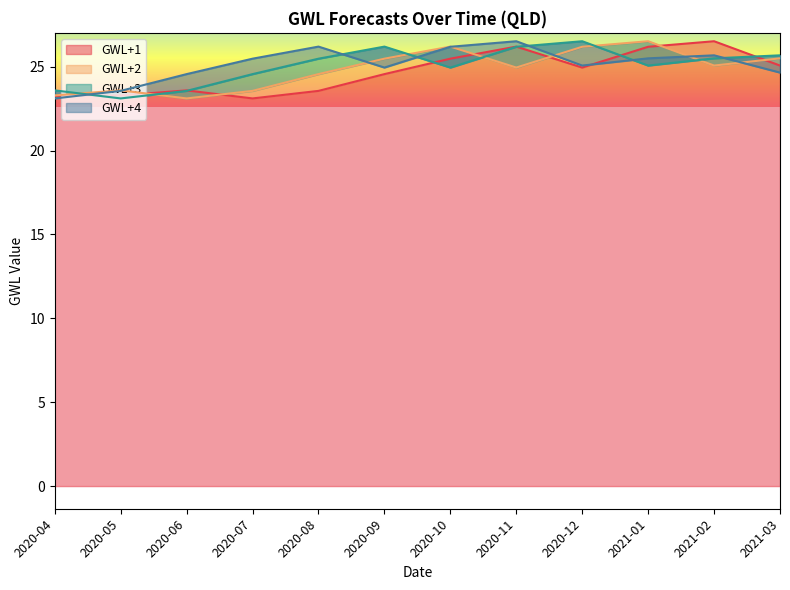

What is the difference between the second highest and second lowest values in the GWL+3 series?

2.6